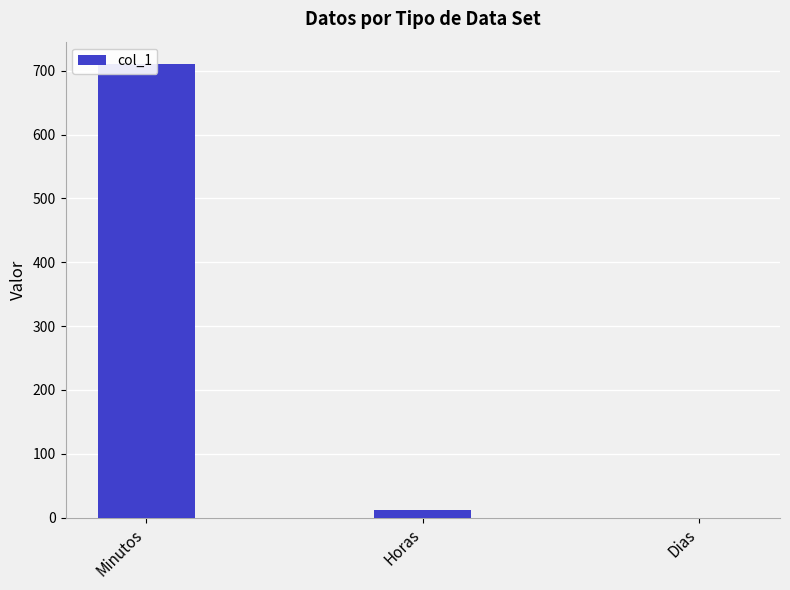

What is the change in value from Minutos to Dias?

-710.0